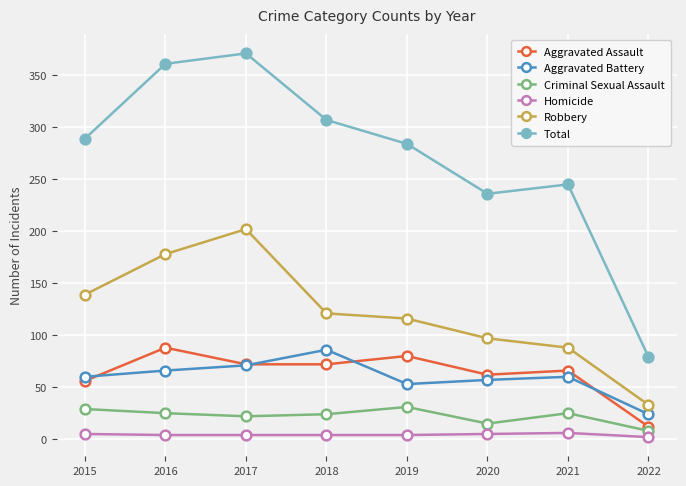

What is the maximum value shown in the chart?

371